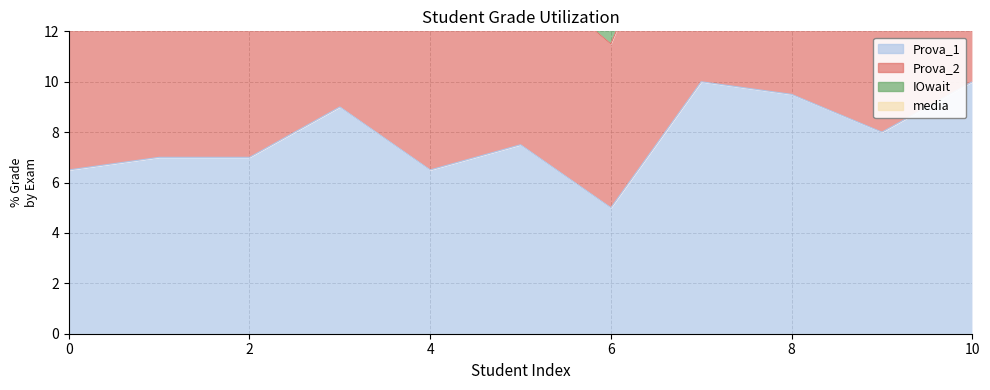

Which category has the lowest value in the media series?

6